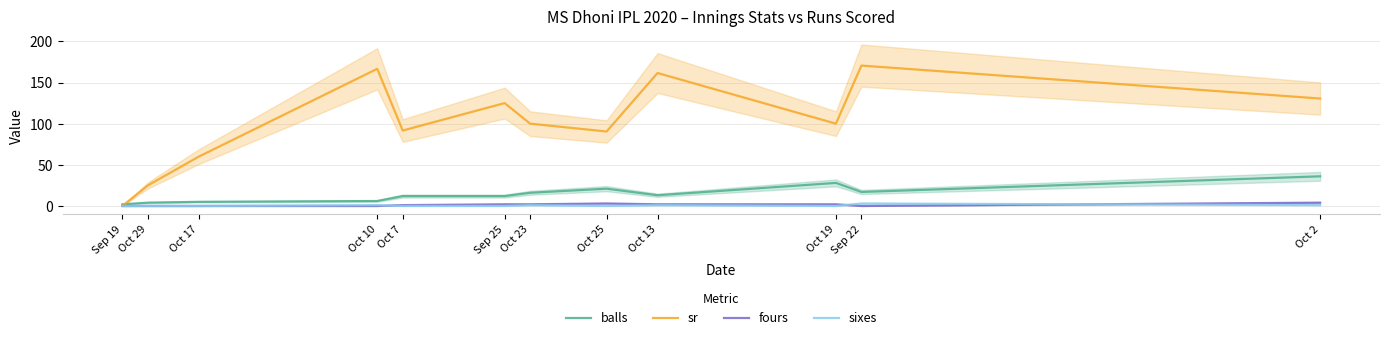

What is the difference between the highest and lowest values at Sep 19?

2.0